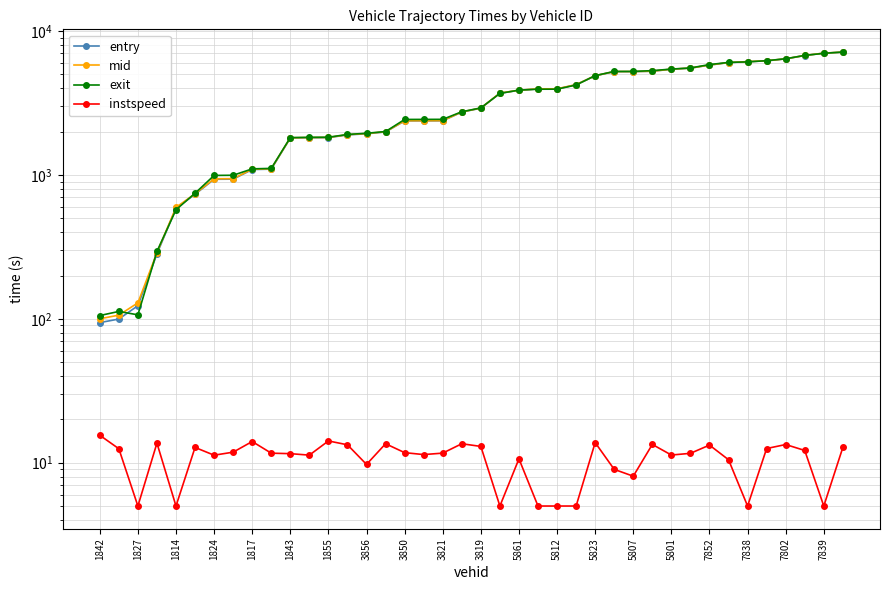

At which label does instspeed first exceed 11?

1842